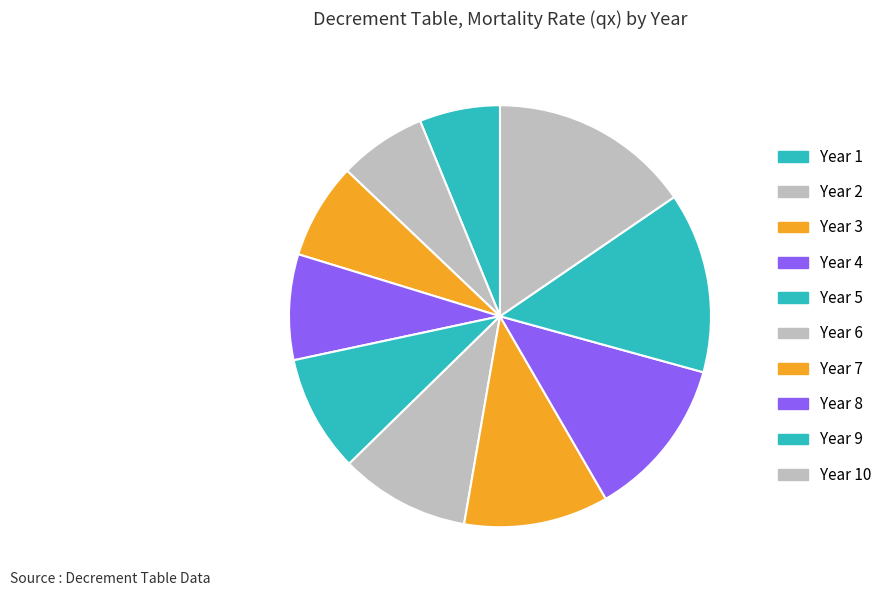

How many slices are in this pie chart?

10